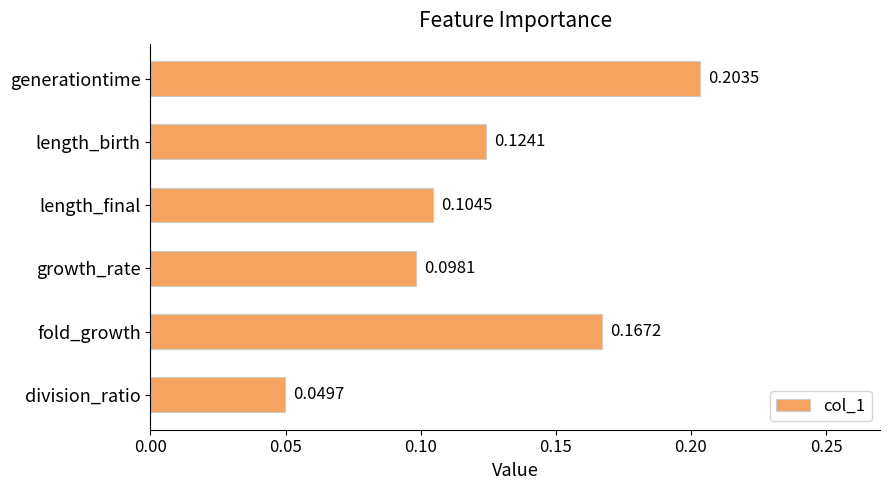

Where is the data nearest to the value 0?

division_ratio